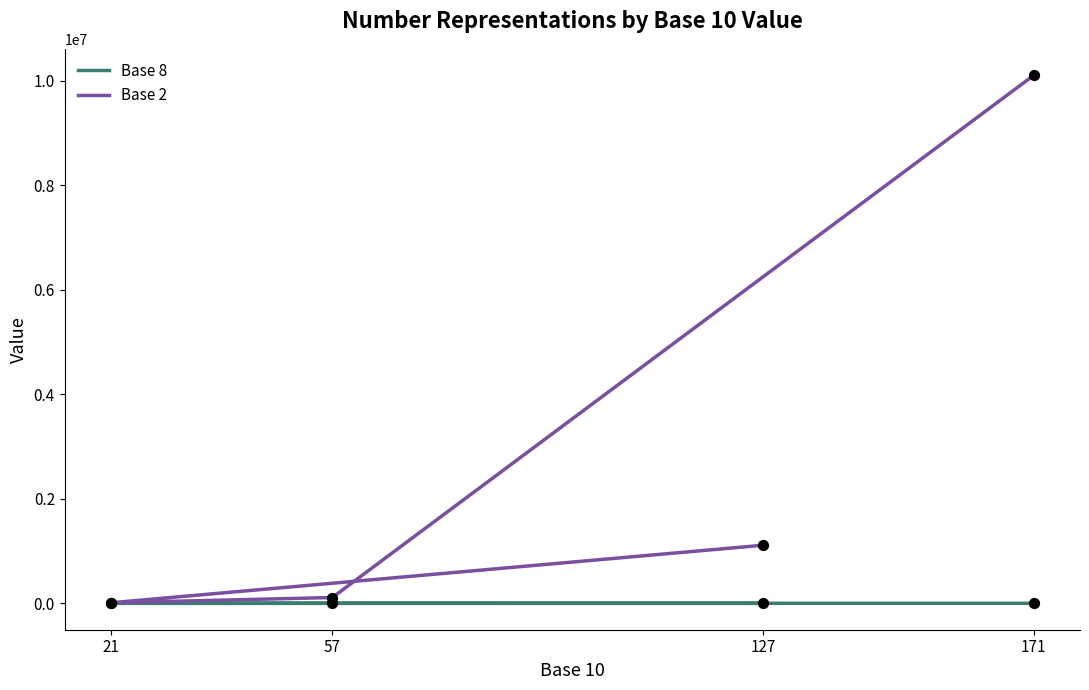

What are all the series names shown in the legend?

Base 8, Base 2